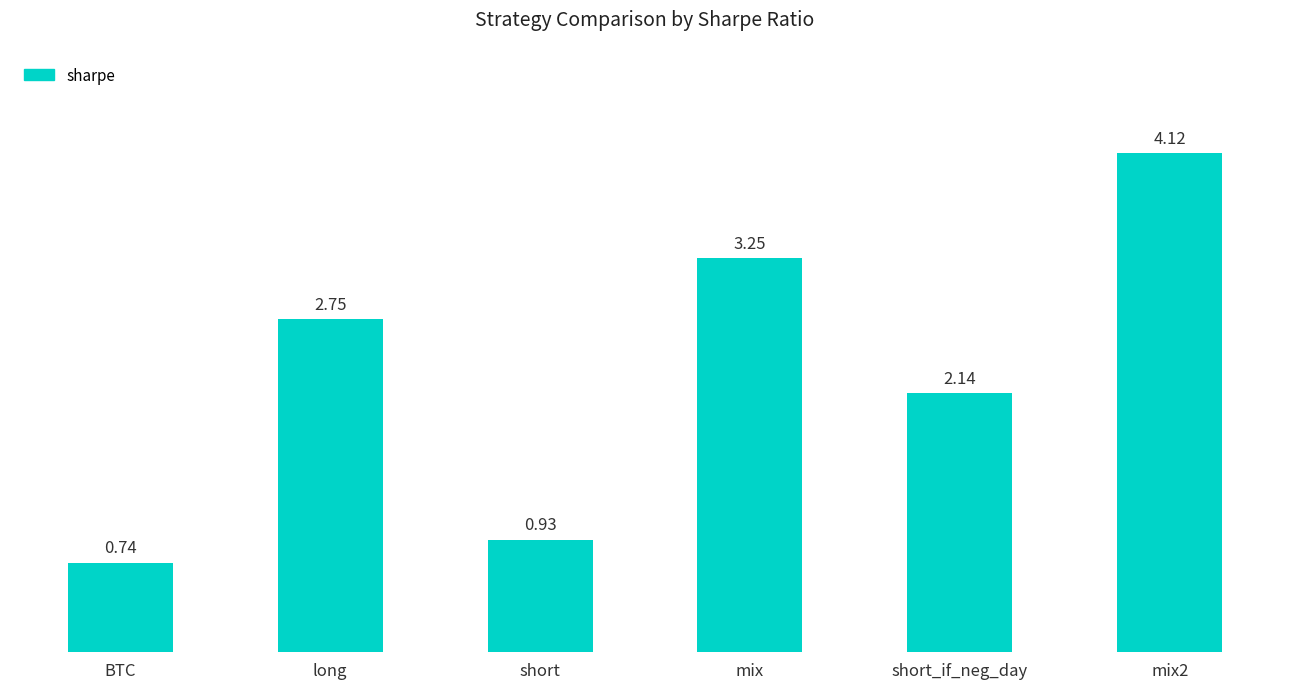

What is the sum of the values at long and short_if_neg_day?

4.9